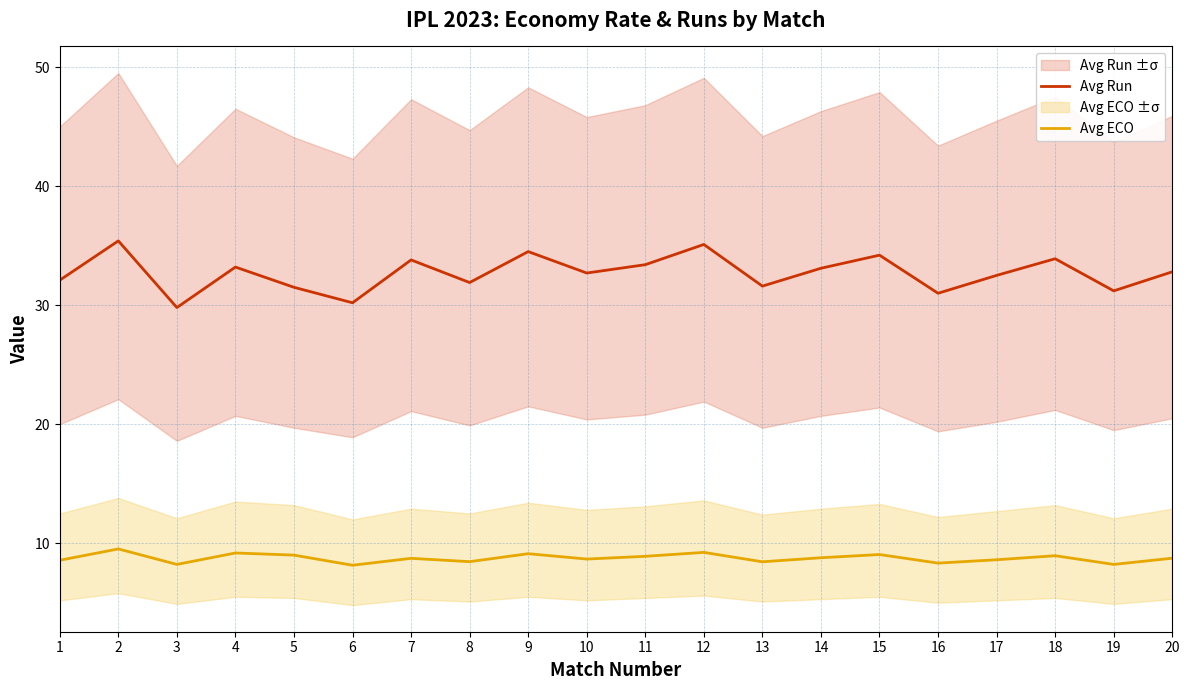

What is the difference between the Avg ECO values at 7 and 13?

0.3